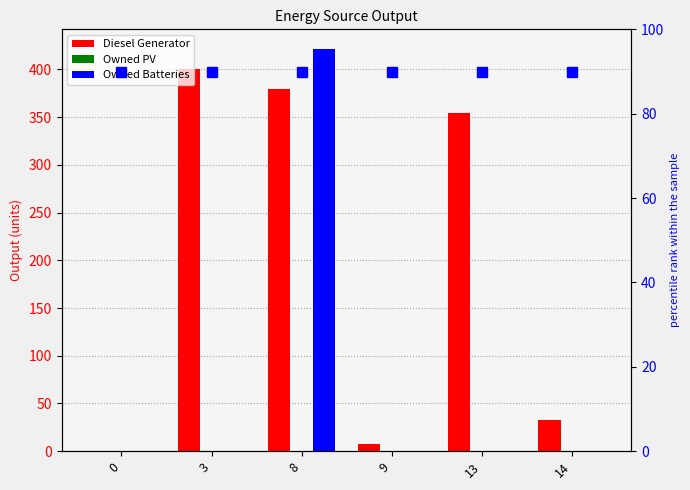

What is the difference between the maximum and minimum values in the Owned Batteries series?

421